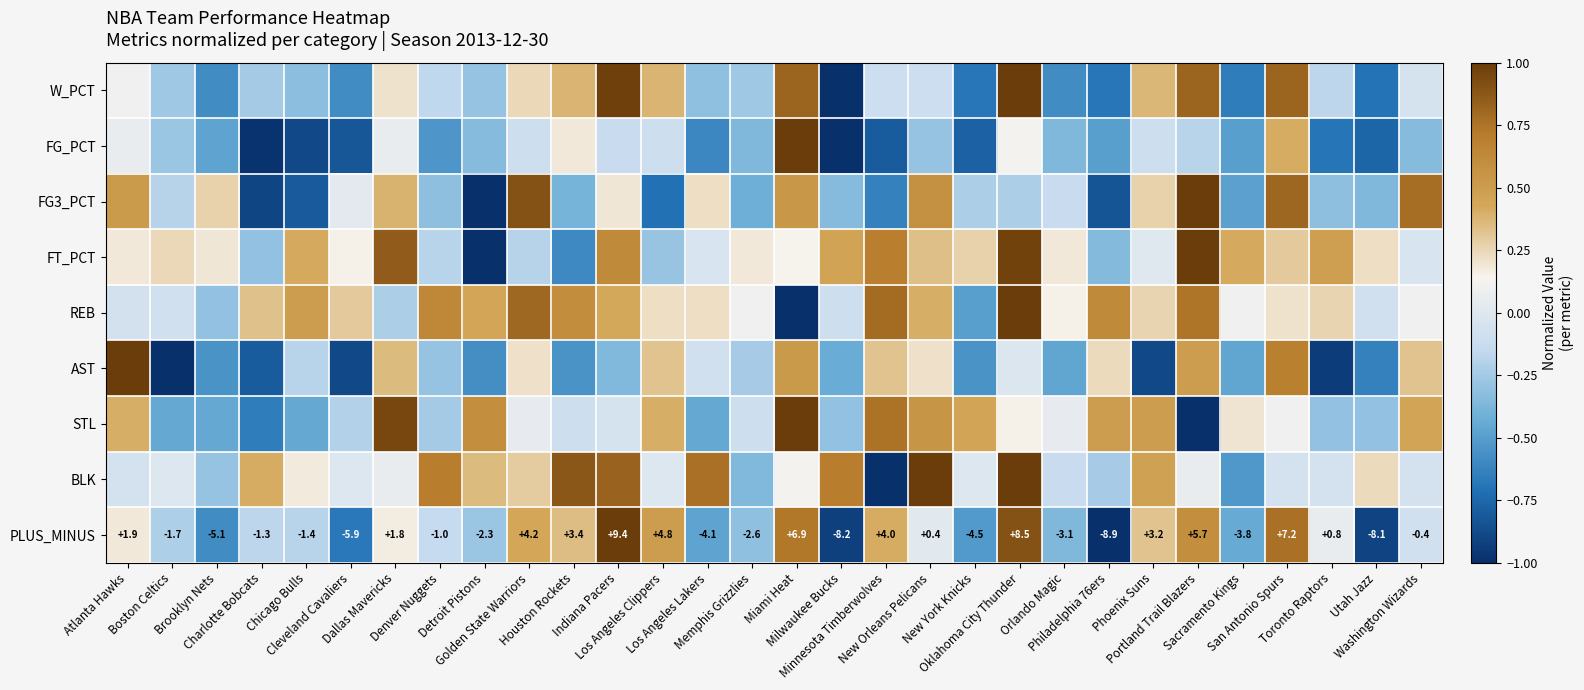

True or false: AST has a value of 0.9 at Miami Heat.

False